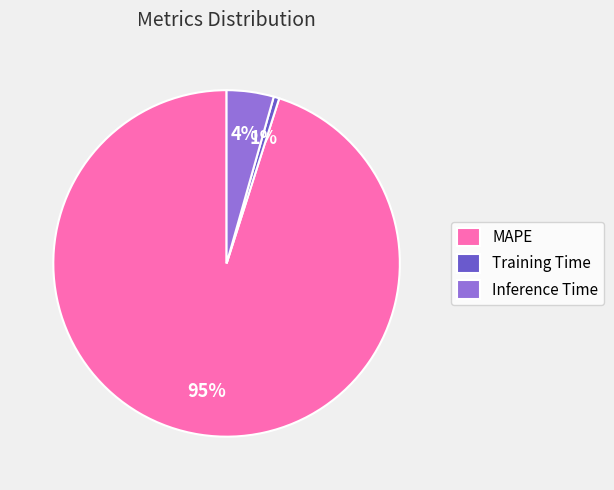

Do Inference Time and MAPE together represent more than half of the pie?

Yes